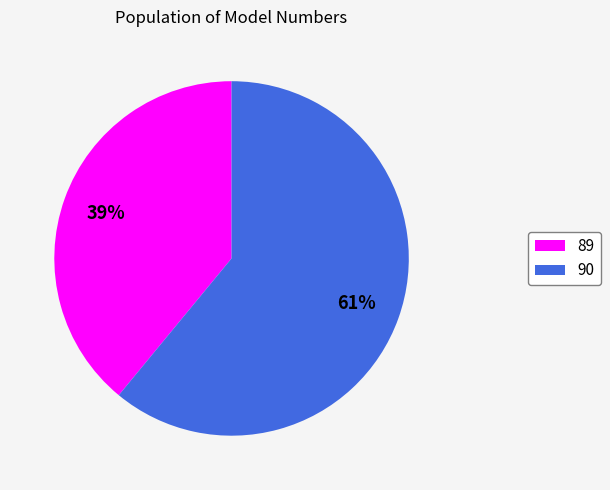

Do 89 and 90 together represent more than half of the pie?

Yes